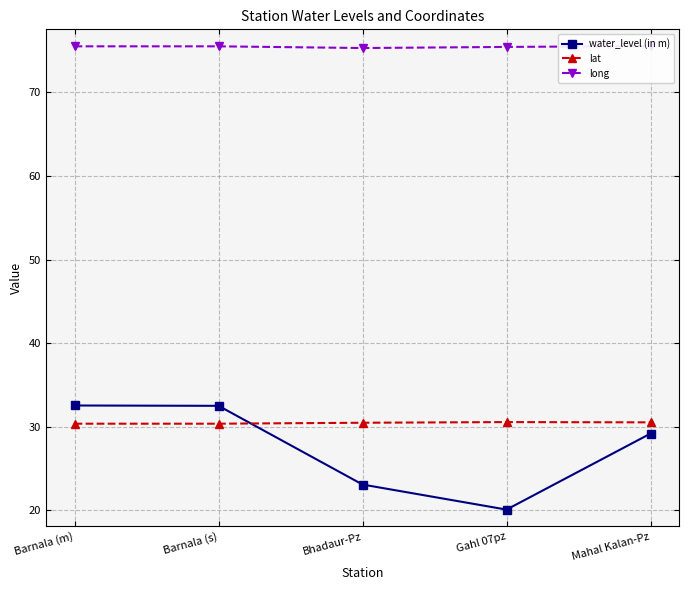

At how many categories does at least one series exceed 41?

5